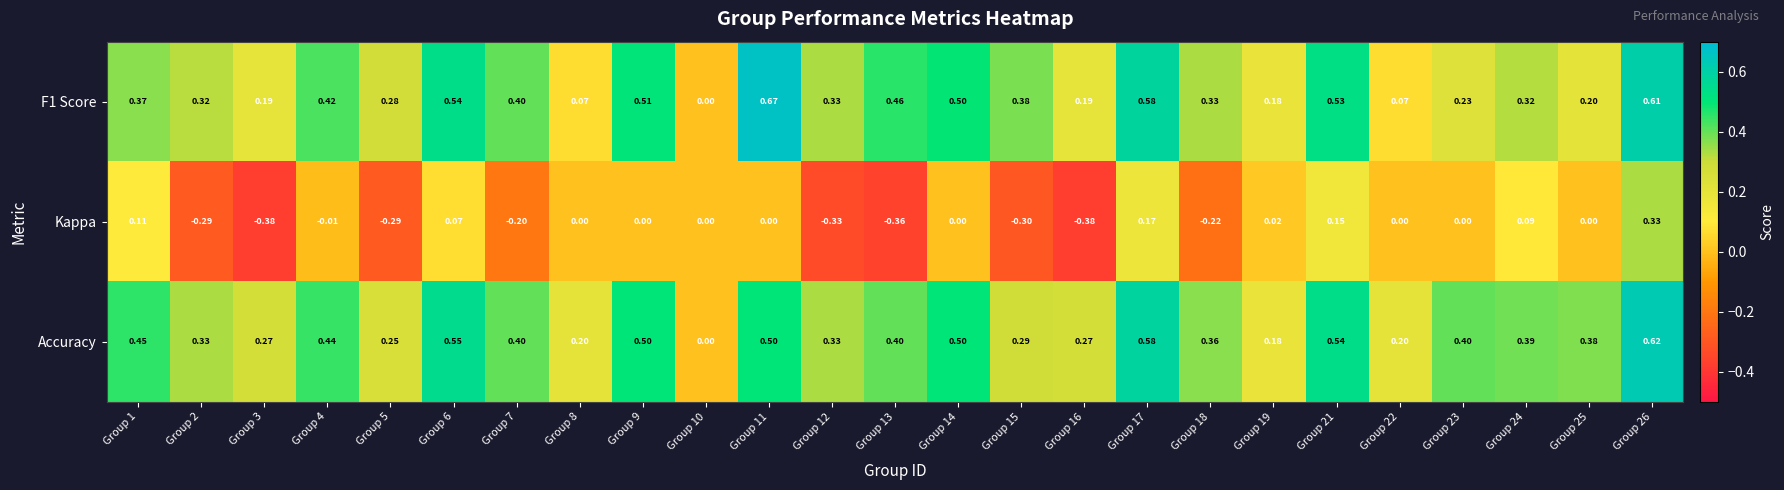

List the series in order of their peak value, highest first.

F1 Score, Accuracy, Kappa